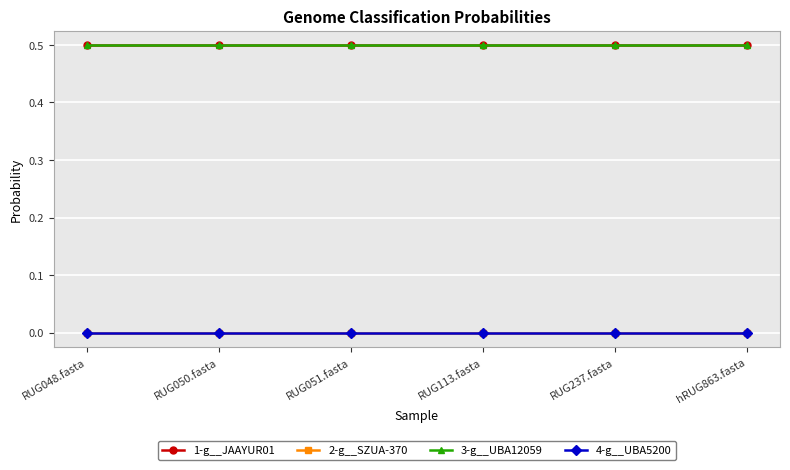

Does the chart have visible grid lines?

Yes